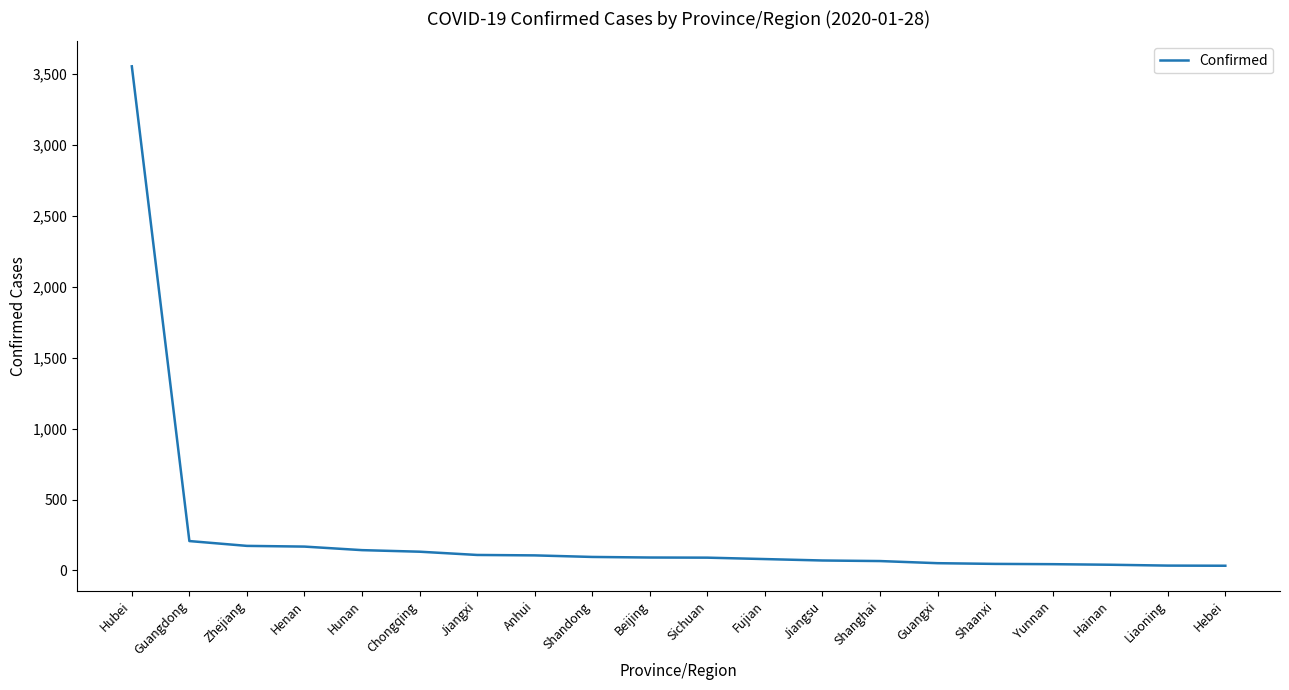

Does the chart have visible grid lines?

No